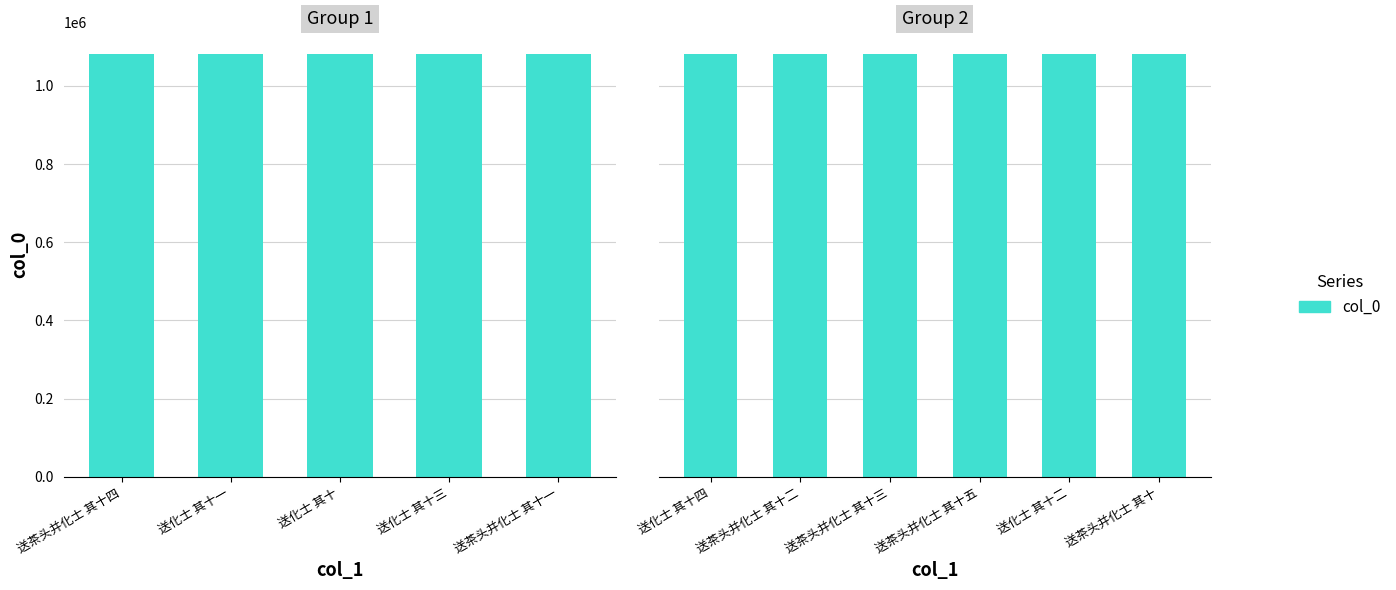

Are the bars grouped side by side (vs. stacked)?

No